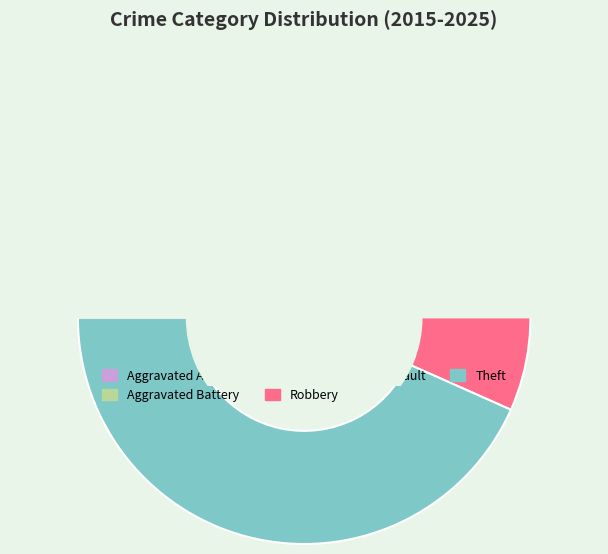

To the nearest percent, what portion does Aggravated Assault represent?

38%